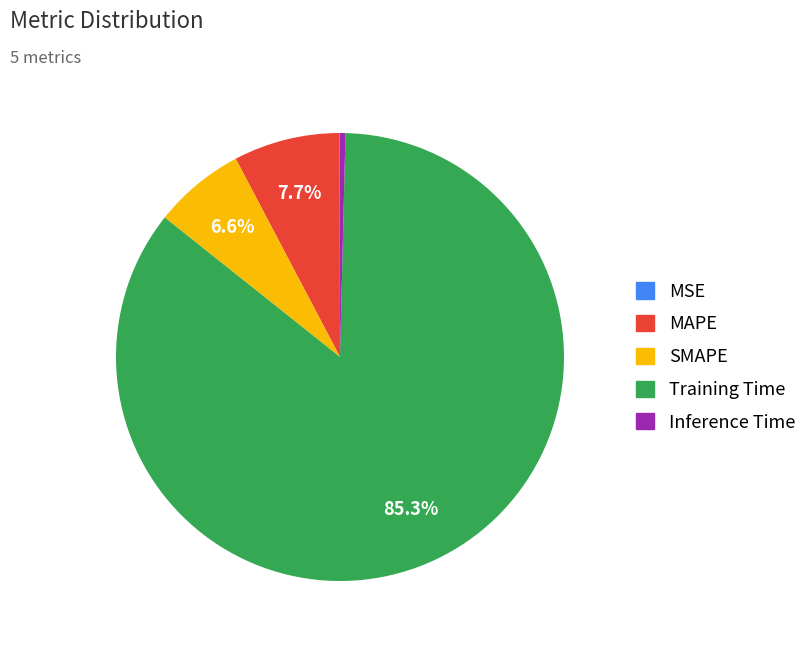

Which slice represents more than half of the pie?

Training Time